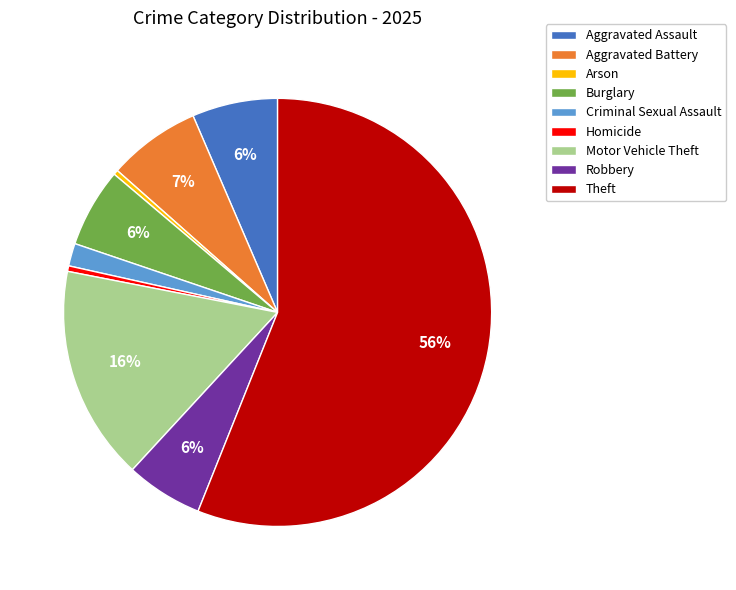

True or false: Aggravated Assault accounts for 6% of the total.

True